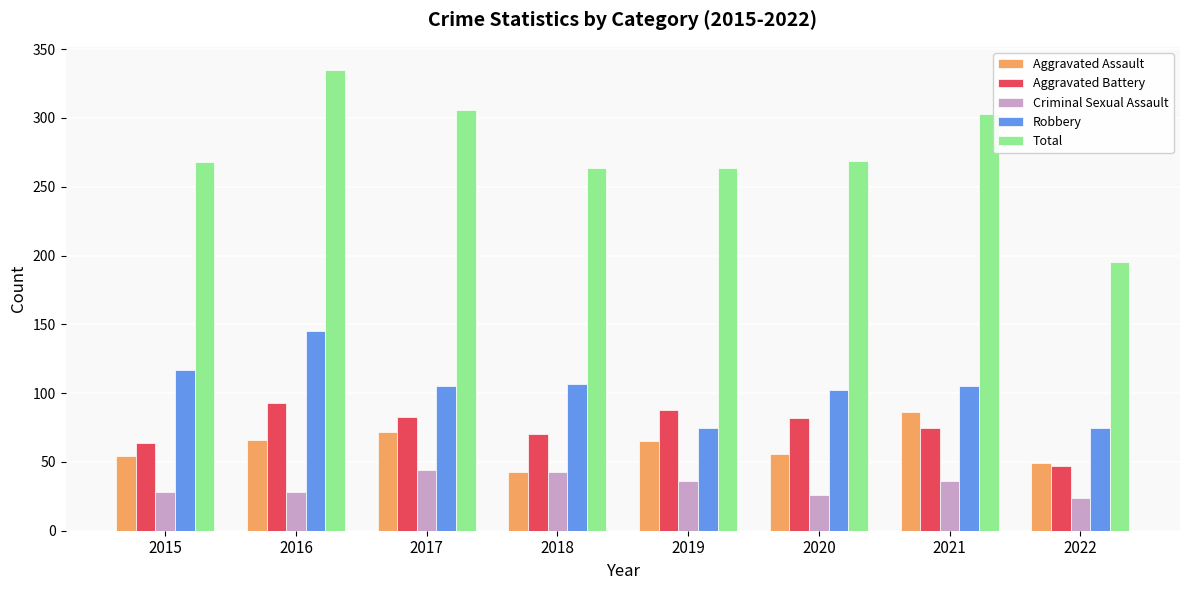

What is the difference between the highest and lowest values at 2019?

228